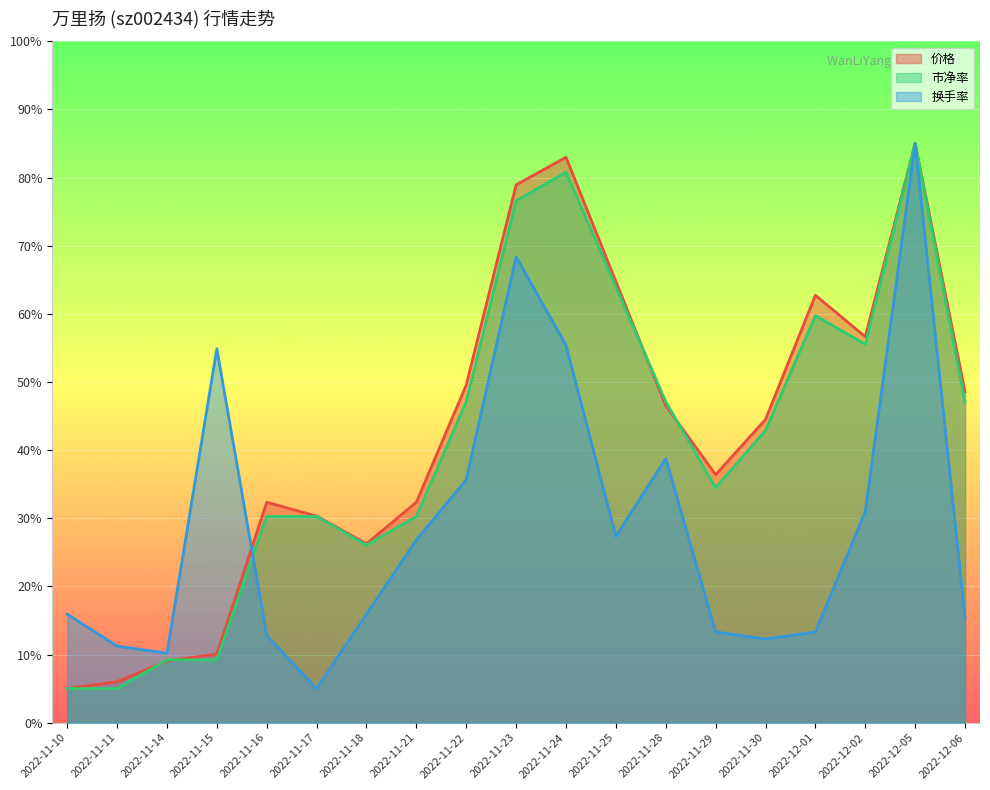

Reading right to left, list all the values displayed in this chart.

价格: 2022-12-06=48.5	2022-12-05=85.0	2022-12-02=56.6	2022-12-01=62.7	2022-11-30=44.5	2022-11-29=36.4	2022-11-28=46.5	2022-11-25=64.7	2022-11-24=83.0	2022-11-23=78.9	2022-11-22=49.6	2022-11-21=32.3	2022-11-18=26.3	2022-11-17=30.3	2022-11-16=32.3	2022-11-15=10.1	2022-11-14=9.1	2022-11-11=6.0	2022-11-10=5.0
市净率: 2022-12-06=47.1	2022-12-05=85.0	2022-12-02=55.5	2022-12-01=59.7	2022-11-30=42.9	2022-11-29=34.5	2022-11-28=47.1	2022-11-25=63.9	2022-11-24=80.8	2022-11-23=76.6	2022-11-22=47.1	2022-11-21=30.3	2022-11-18=26.1	2022-11-17=30.3	2022-11-16=30.3	2022-11-15=9.2	2022-11-14=9.2	2022-11-11=5.0	2022-11-10=5.0
换手率: 2022-12-06=15.4	2022-12-05=85.0	2022-12-02=31.0	2022-12-01=13.3	2022-11-30=12.3	2022-11-29=13.3	2022-11-28=38.8	2022-11-25=27.3	2022-11-24=55.4	2022-11-23=68.4	2022-11-22=35.6	2022-11-21=26.8	2022-11-18=15.9	2022-11-17=5.0	2022-11-16=12.8	2022-11-15=54.9	2022-11-14=10.2	2022-11-11=11.2	2022-11-10=15.9